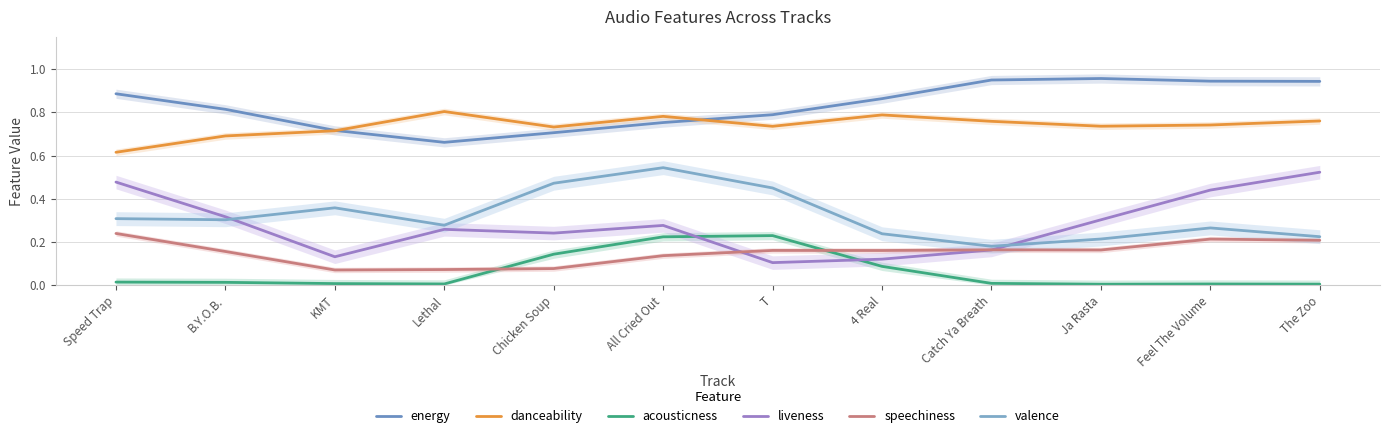

Does the chart display data point markers on the line(s)?

No